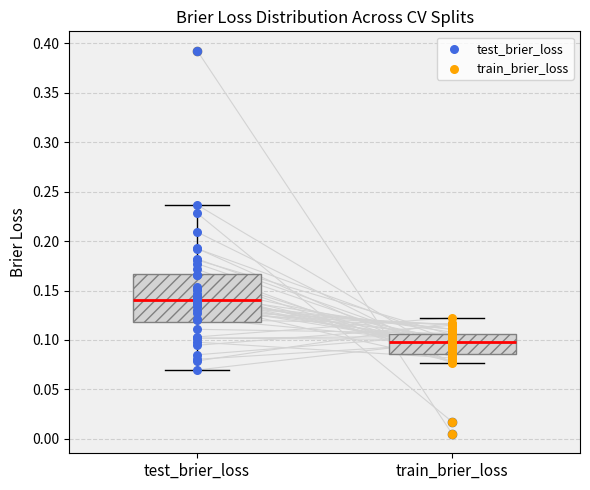

Comparing the boxes themselves (not the whiskers), which one is the tallest?

test_brier_loss